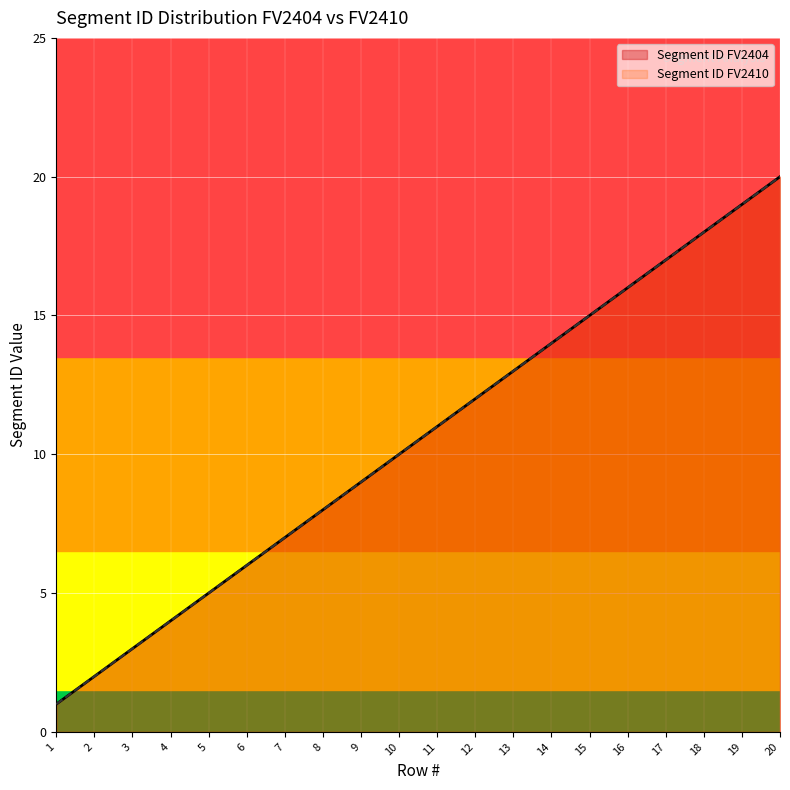

At which label does Segment ID FV2410 first exceed 11?

12